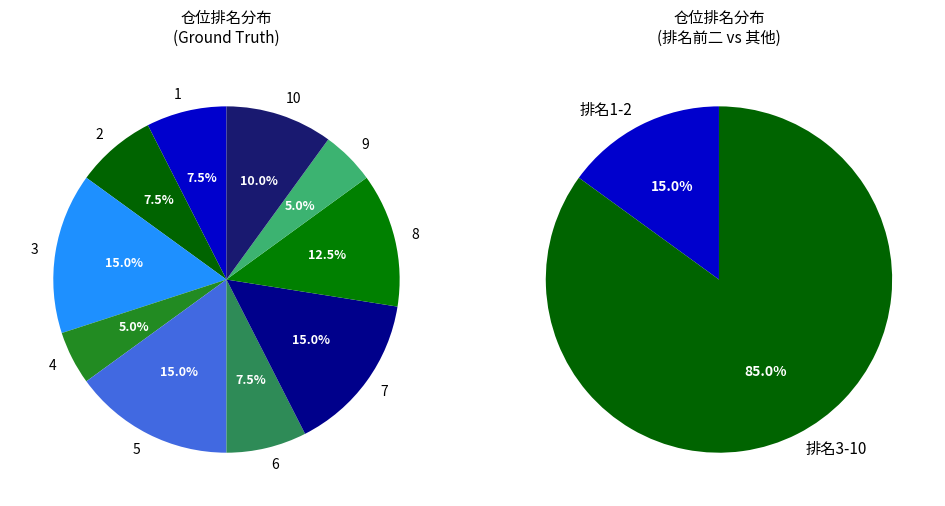

Is there any slice that represents more than half of the pie?

No